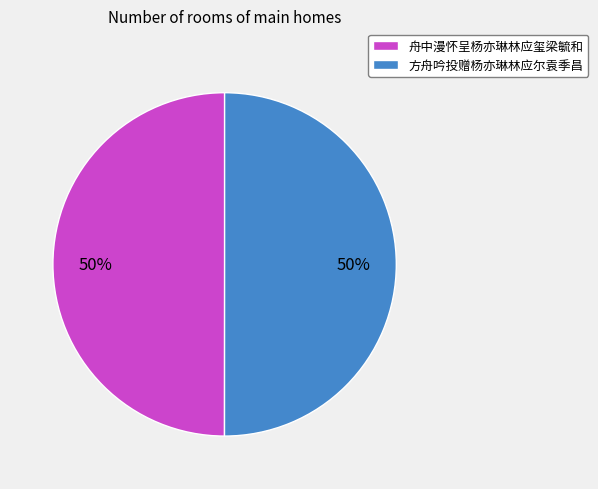

Approximately how many times larger is the value at 方舟吟投赠杨亦琳林应尔袁季昌 compared to 舟中漫怀呈杨亦琳林应玺梁毓和?

1.0